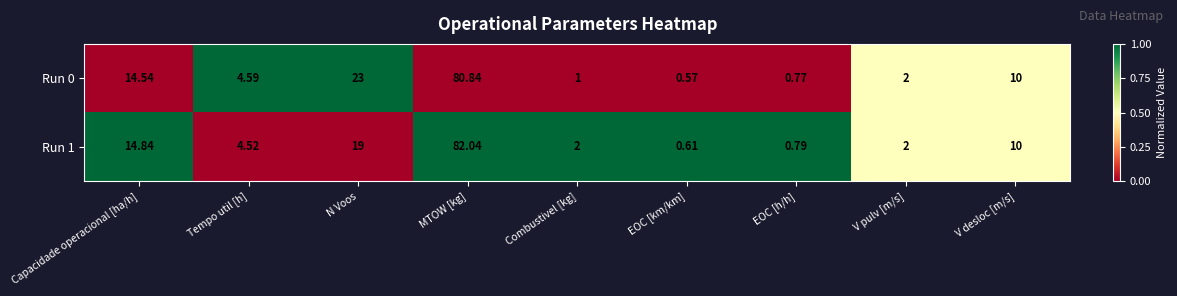

Which category has the lowest value across all series?

EOC [km/km]